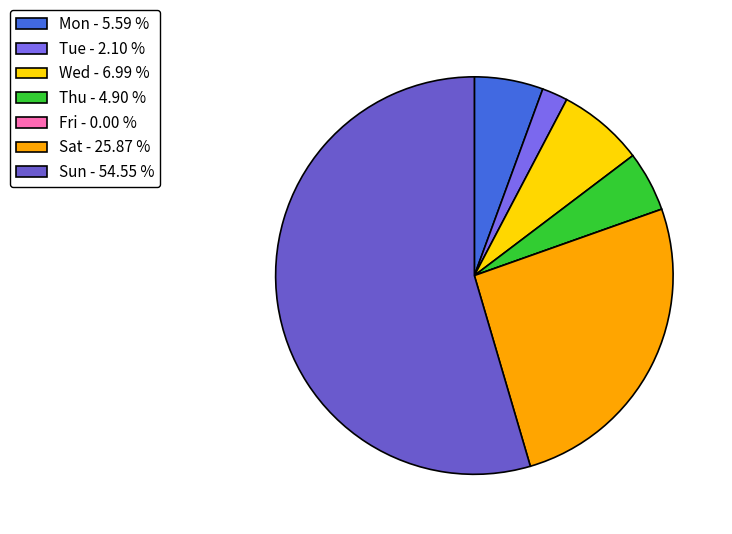

Rank the categories by value from highest to lowest.

Sun, Sat, Wed, Mon, Thu, Tue, Fri